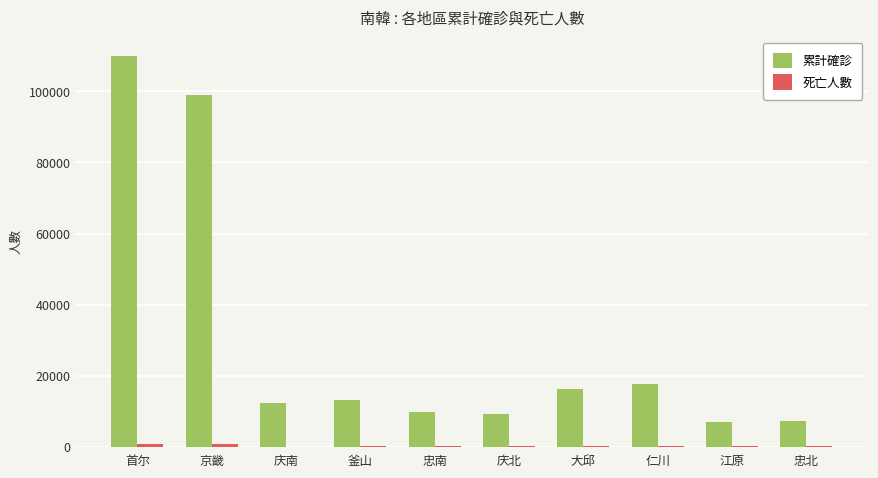

The 累計確診 series shows 7707 at 釜山. True or false?

False